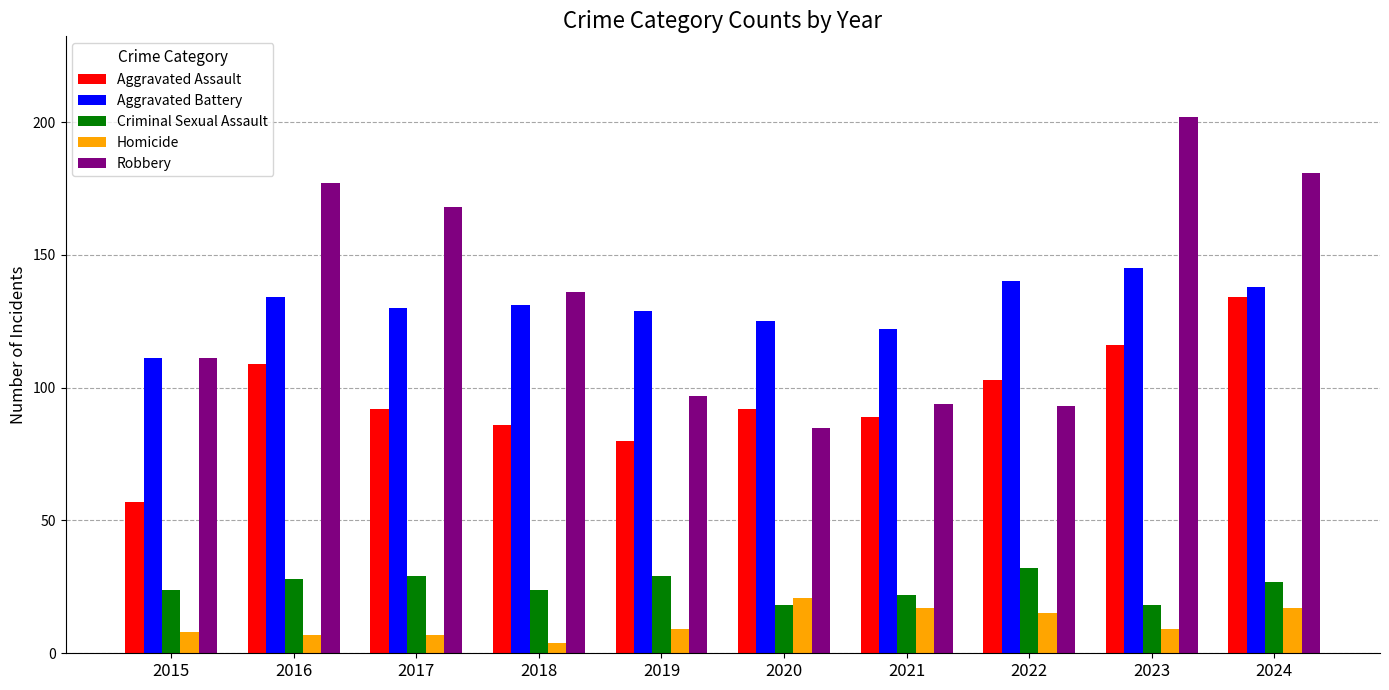

Reading left to right, what are all the values shown in this chart?

Aggravated Assault: 57	109	92	86	80	92	89	103	116	134
Aggravated Battery: 111	134	130	131	129	125	122	140	145	138
Criminal Sexual Assault: 24	28	29	24	29	18	22	32	18	27
Homicide: 8	7	7	4	9	21	17	15	9	17
Robbery: 111	177	168	136	97	85	94	93	202	181